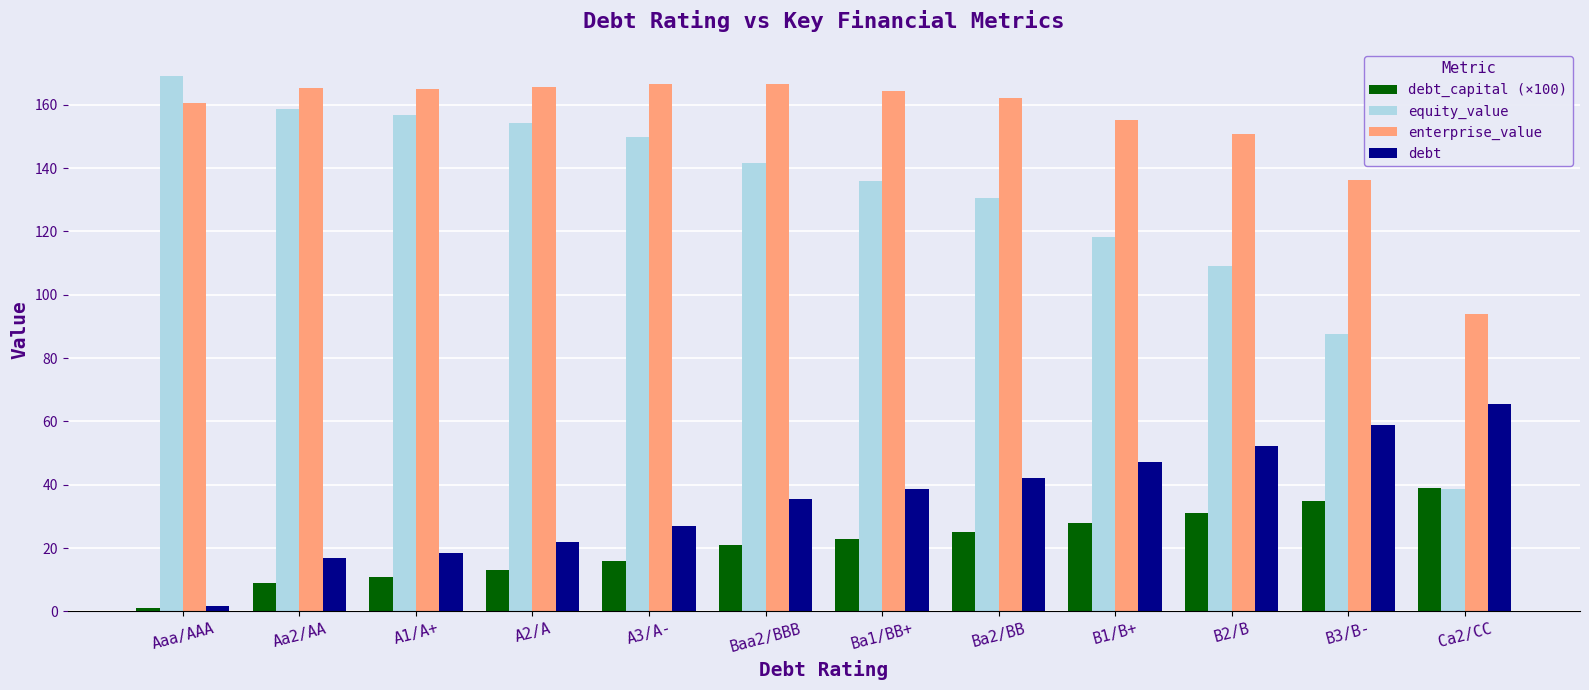

At how many categories does at least one series exceed 69?

12